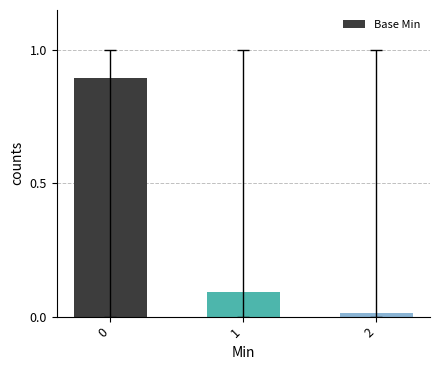

How many categories are shown in the chart?

3